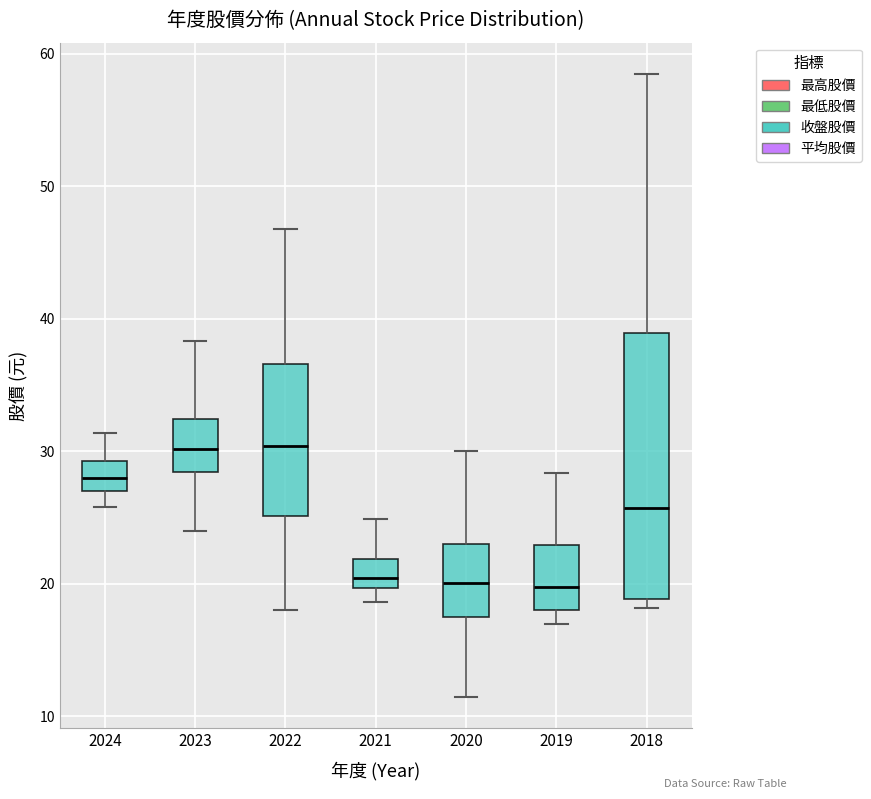

Comparing the boxes themselves (not the whiskers), which one is the tallest?

2018